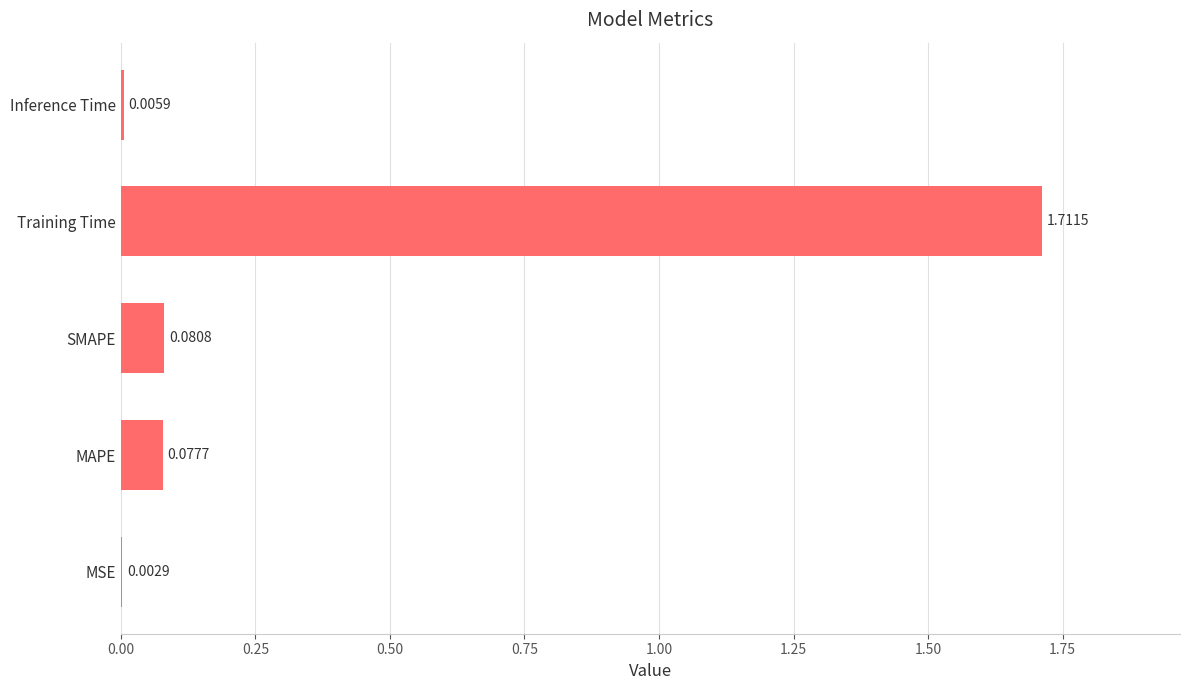

What is the change in value from MSE to SMAPE?

+0.1